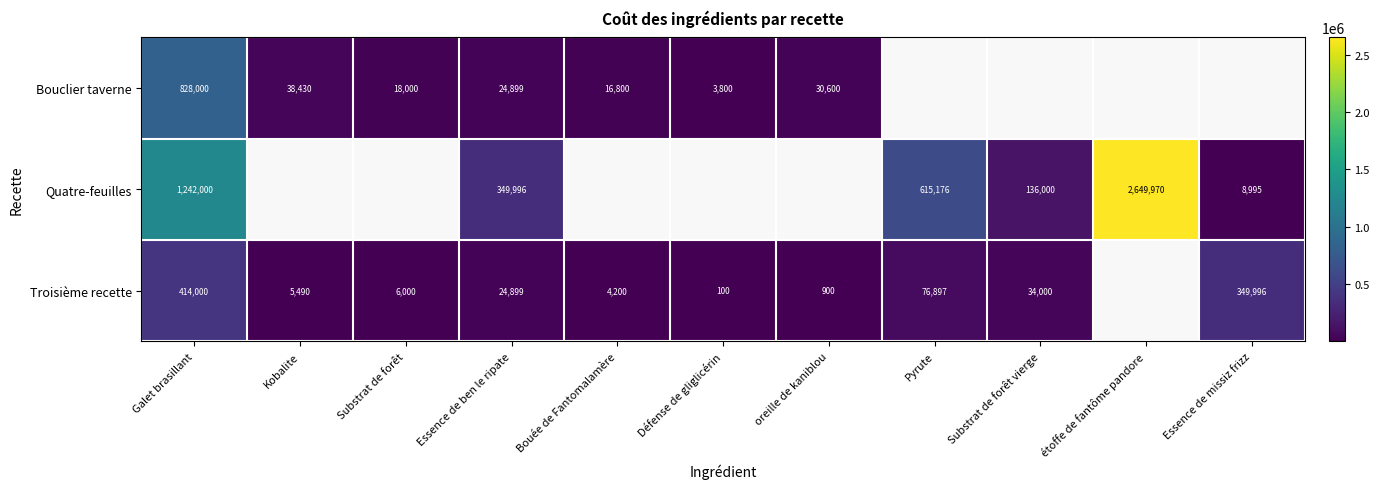

The value of Troisième recette at Pyrute is 36474. True or false?

False